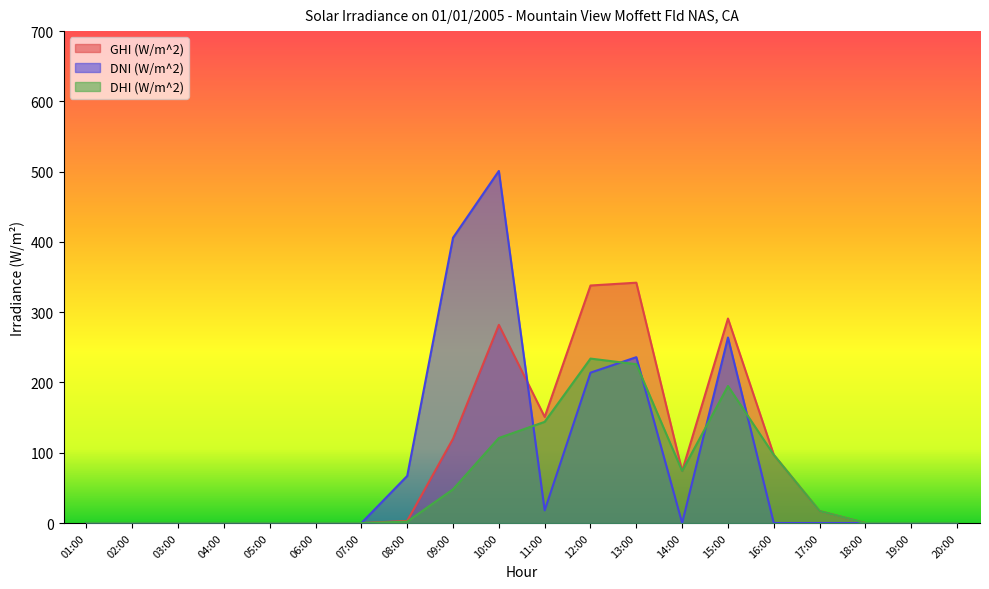

Is it true that DHI (W/m^2) equals 118 at 03:00?

False